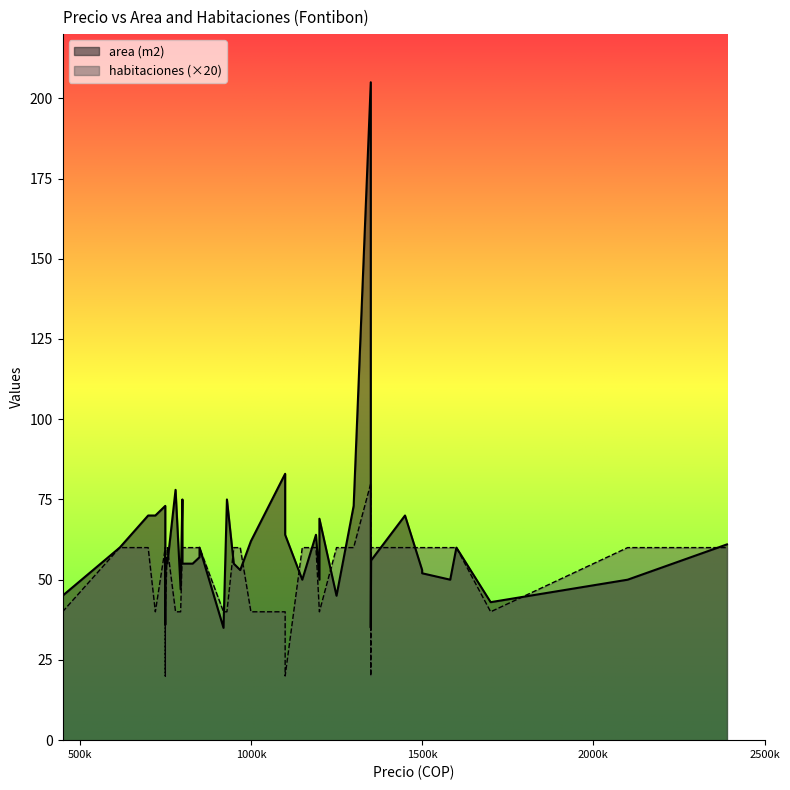

Where is the first local maximum for area (m2)?

4